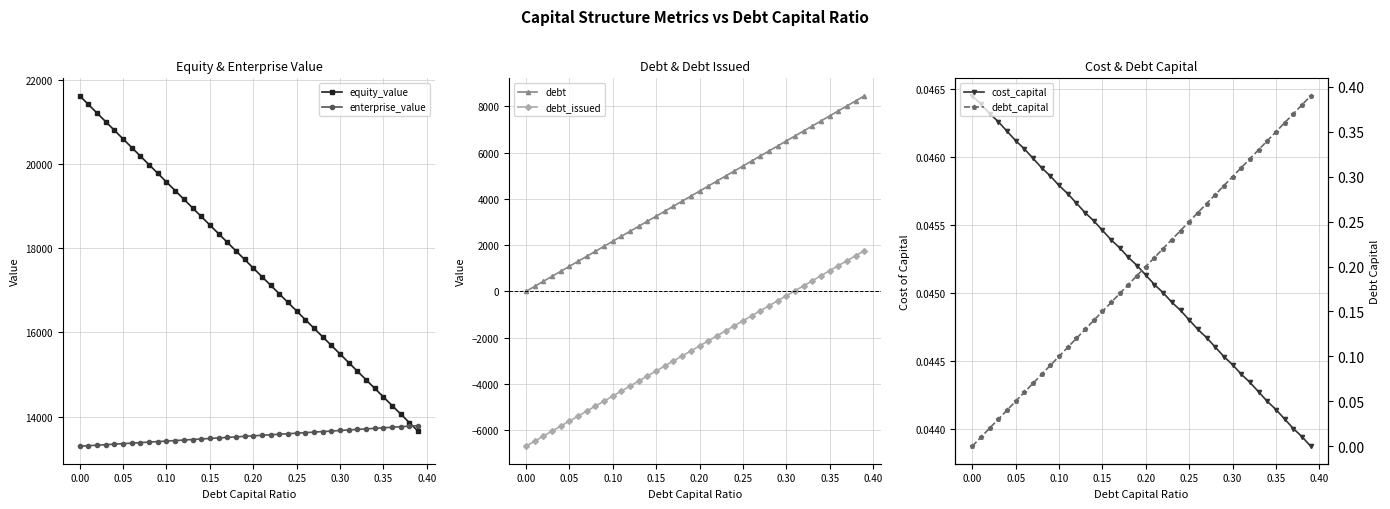

What is the difference between the second highest and minimum values in the enterprise_value series?

475.8